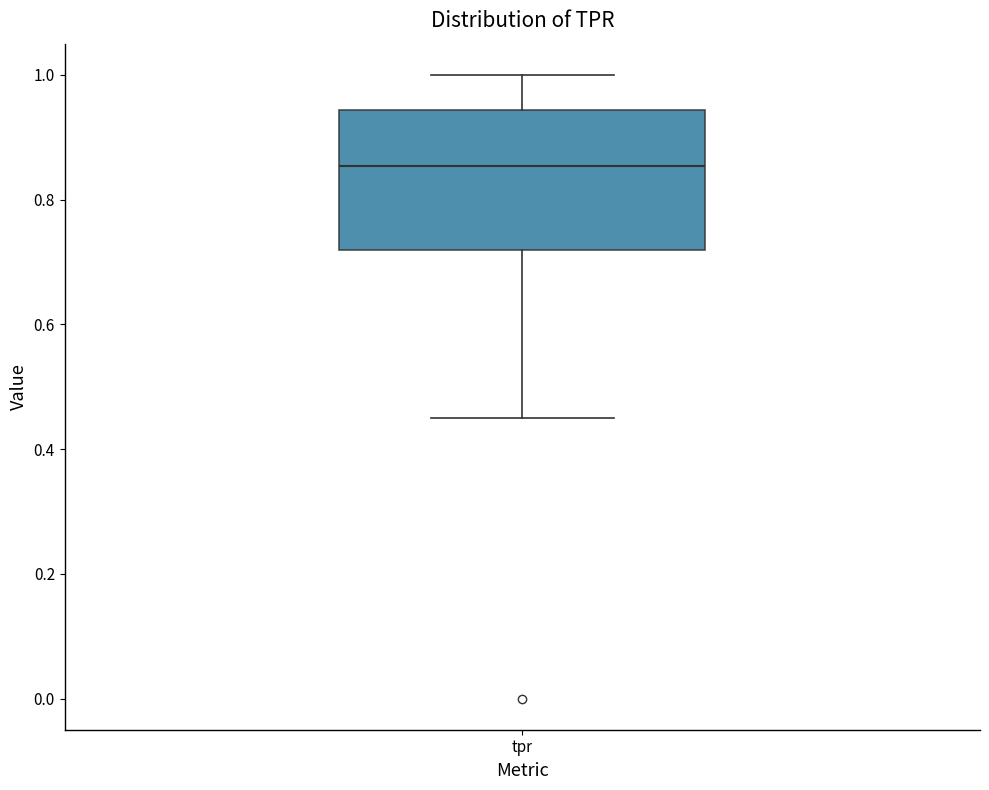

Read this box plot against the y-axis: the position of the median line, the range covered by the box, and the ends of both whiskers. The values are not printed on the chart, so give them approximately, as read against the axis.

median 0.86, box 0.72 to 0.94, whiskers 0.44 to 1.00